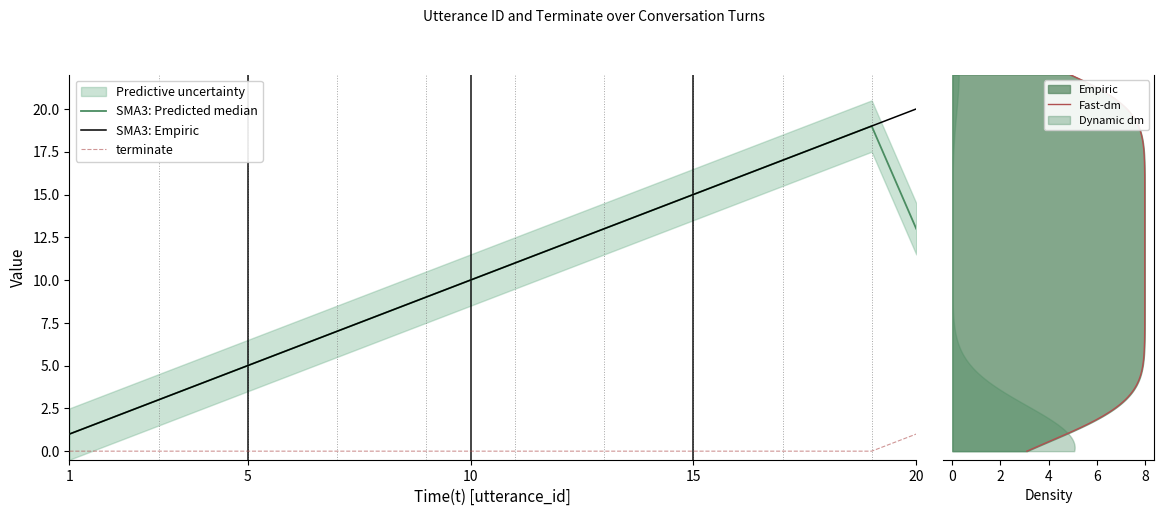

Which series changed the most between 9 and 20?

utterance_id